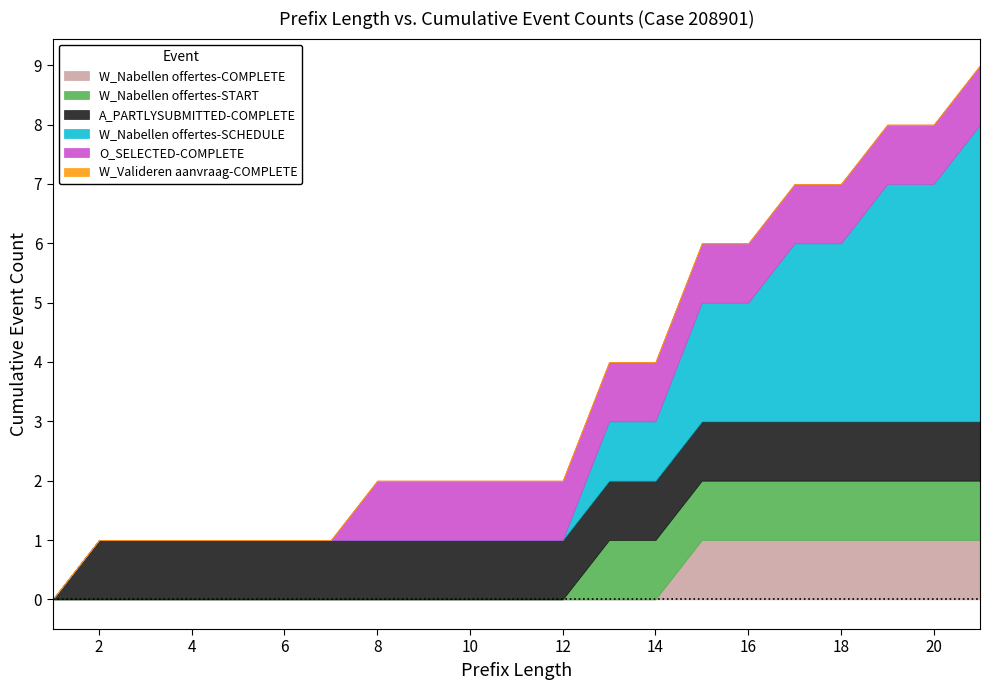

True or false: O_SELECTED-COMPLETE has a value of 1 at 17.

False